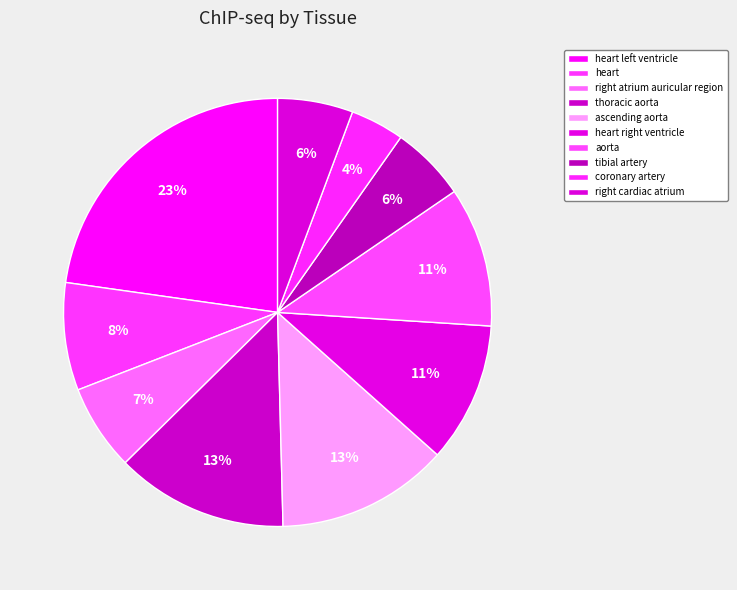

To the nearest percent, what is the difference between the largest and smallest slice percentages?

19%